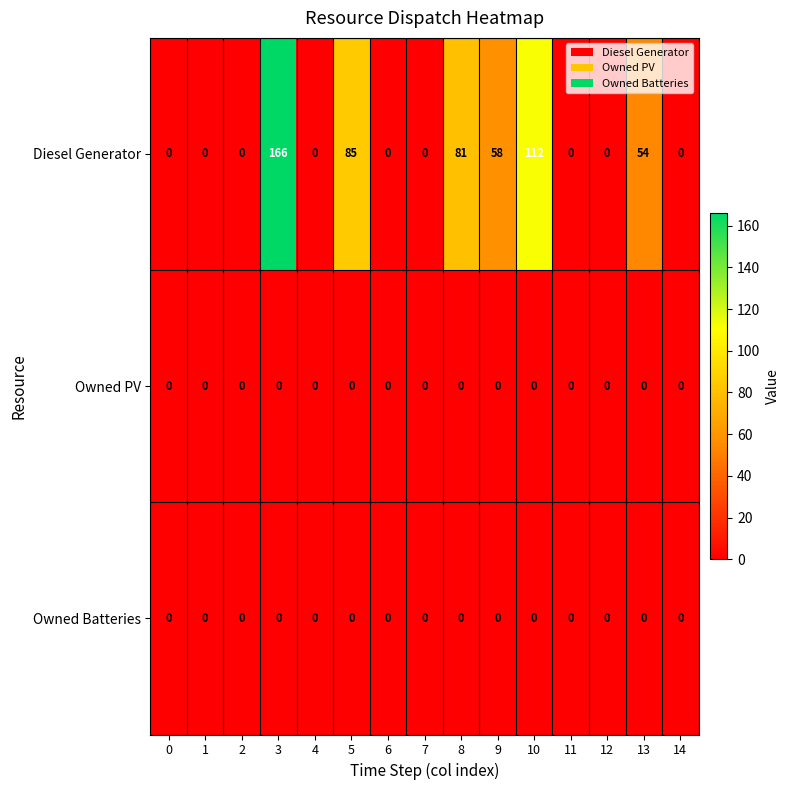

What is the sum of all Diesel Generator values?

556